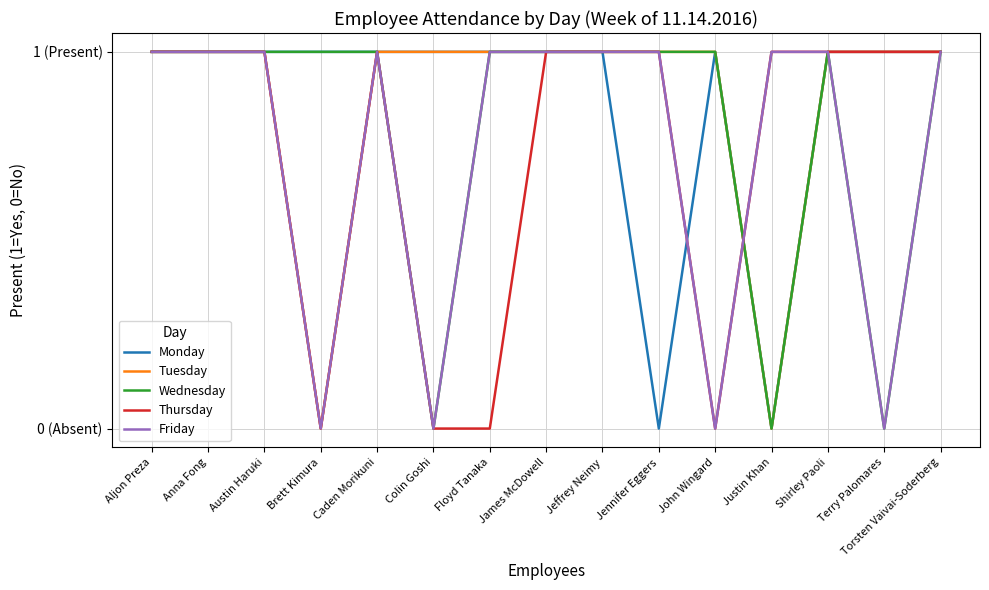

What is the total value across all series at Aljon Preza?

5